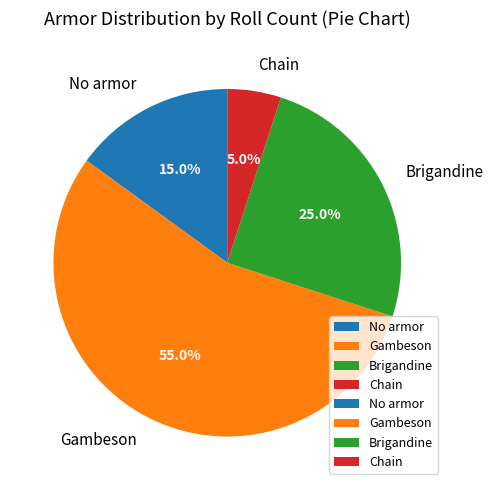

Between Chain and Brigandine, which is larger?

Brigandine